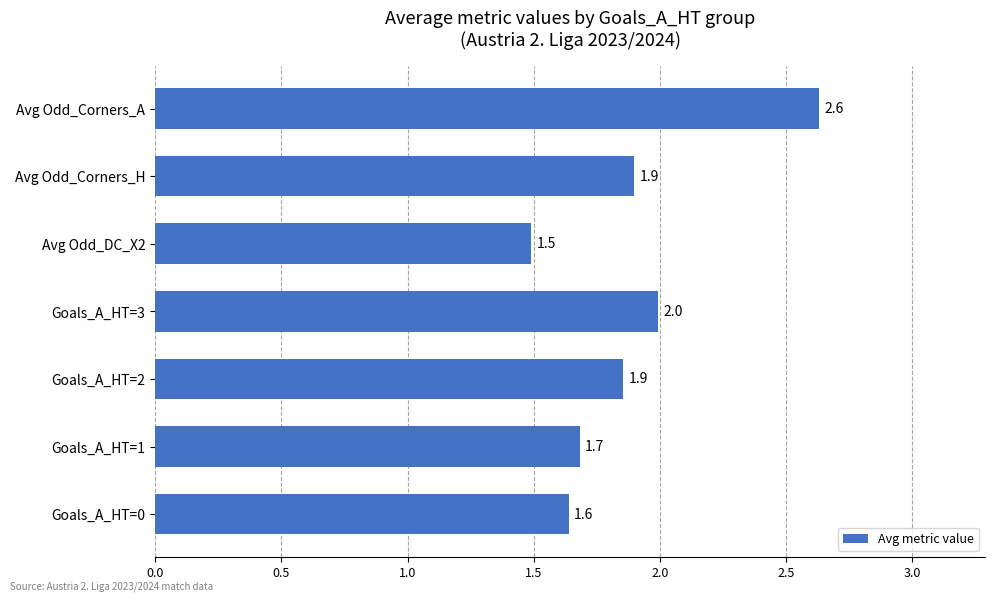

Does the chart contain stacked bars?

No